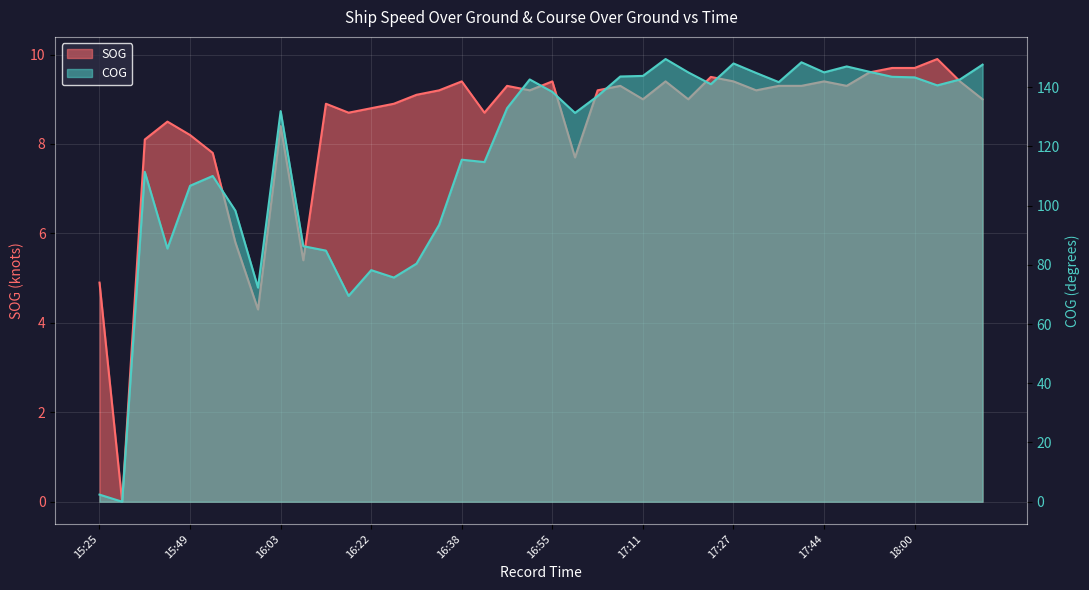

The SOG series shows 15.1 at 17:03. True or false?

False